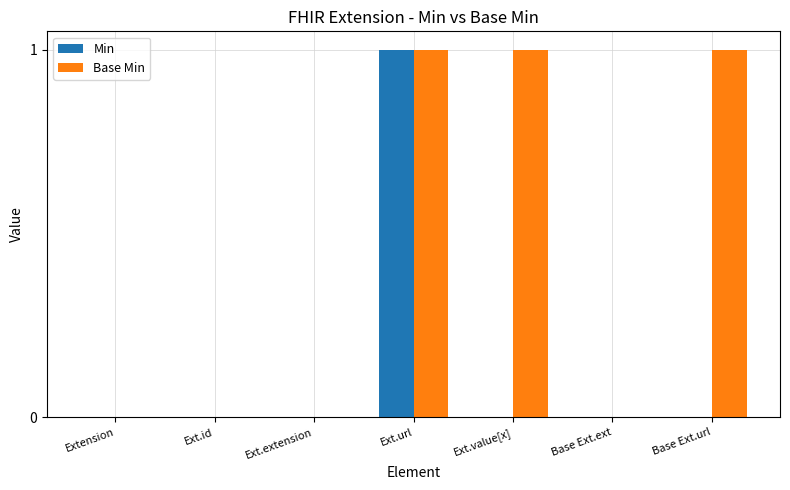

Does the chart contain stacked bars?

No